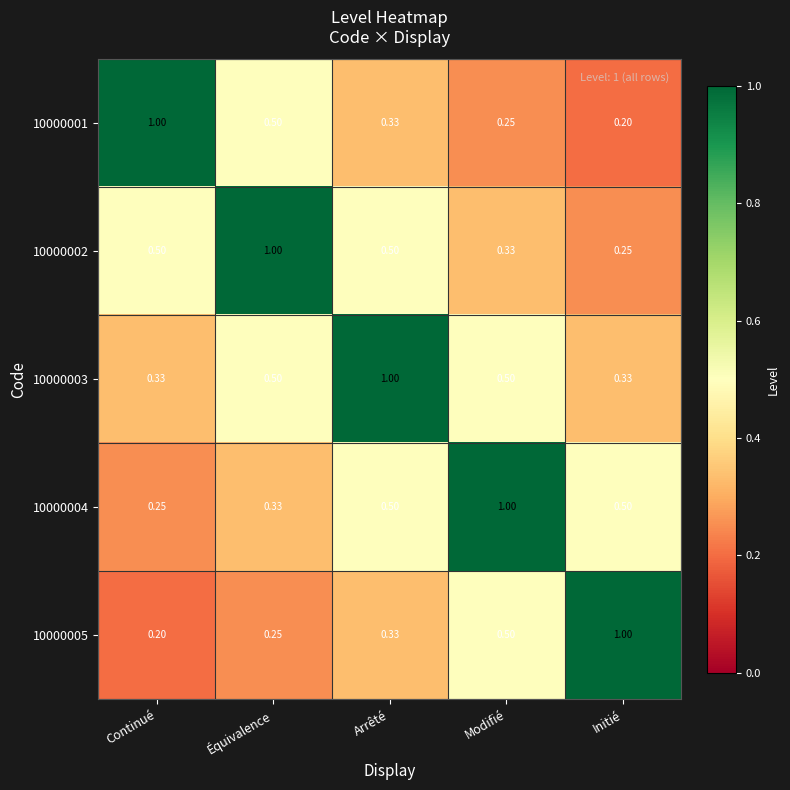

At which label does 10000005 reach its minimum?

Continué